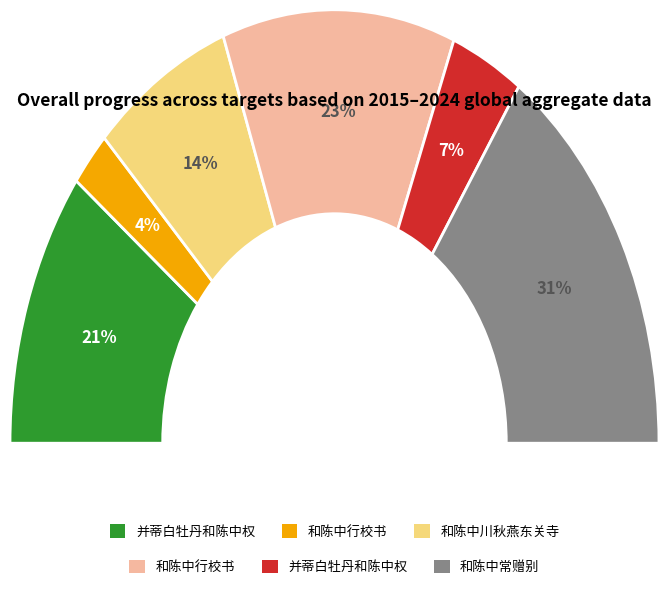

Is the sum of 并蒂白牡丹和陈中权 and 并蒂白牡丹和陈中权 greater than half?

No